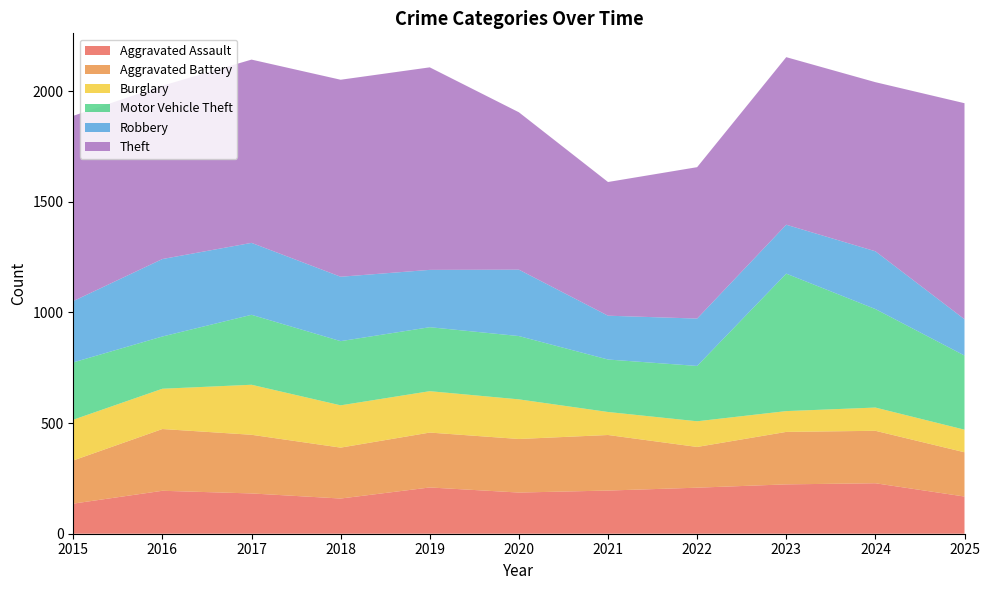

Reading left to right, extract all data points from this chart.

Aggravated Assault: 2015=136	2016=194	2017=182	2018=159	2019=209	2020=186	2021=195	2022=208	2023=223	2024=228	2025=168
Aggravated Battery: 2015=195	2016=279	2017=265	2018=230	2019=248	2020=242	2021=251	2022=184	2023=237	2024=237	2025=200
Burglary: 2015=184	2016=182	2017=226	2018=191	2019=187	2020=179	2021=104	2022=116	2023=94	2024=105	2025=102
Motor Vehicle Theft: 2015=259	2016=236	2017=316	2018=290	2019=289	2020=286	2021=237	2022=250	2023=621	2024=445	2025=335
Robbery: 2015=277	2016=350	2017=325	2018=291	2019=259	2020=300	2021=198	2022=214	2023=221	2024=261	2025=164
Theft: 2015=837	2016=783	2017=828	2018=890	2019=915	2020=711	2021=604	2022=684	2023=757	2024=764	2025=976